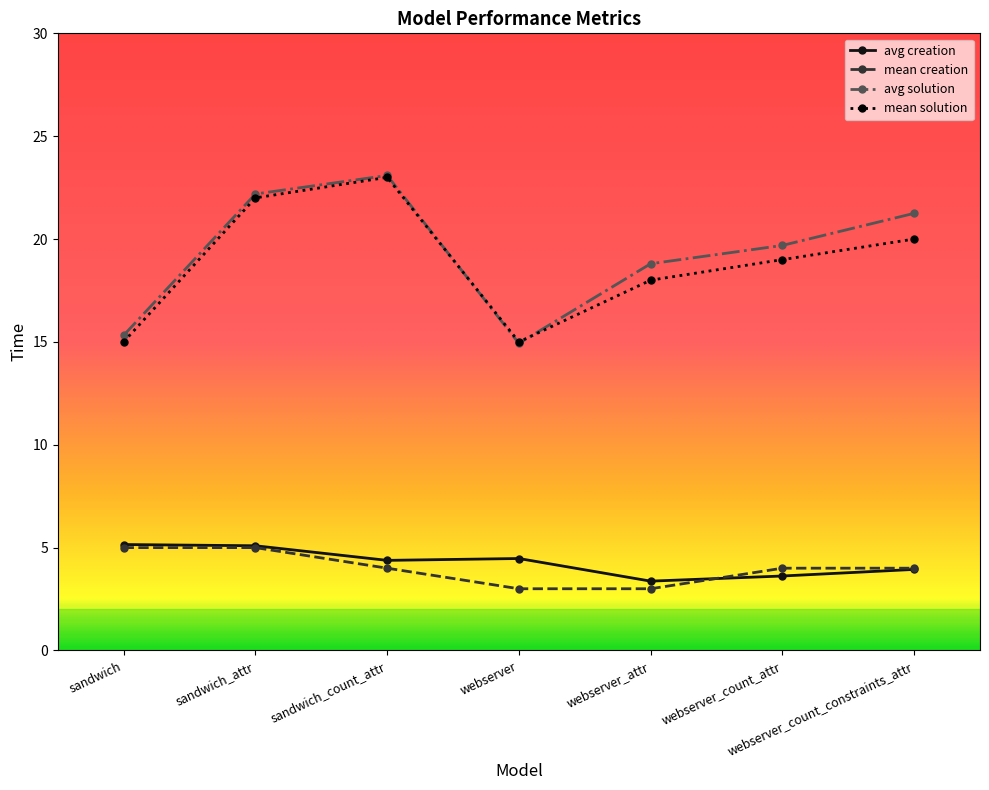

The avg creation series shows 4.5 at webserver. True or false?

True